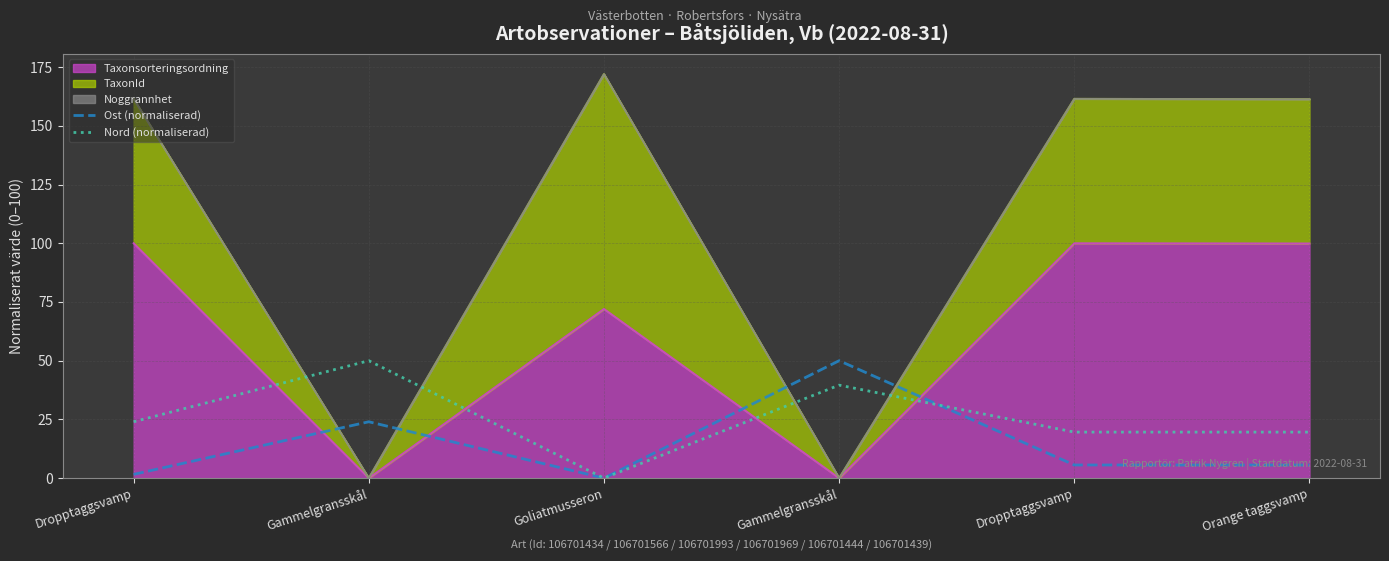

Between which two adjacent categories do Nord (normaliserad) and Ost (normaliserad) first intersect?

Gammelgransskål and Dropptaggsvamp